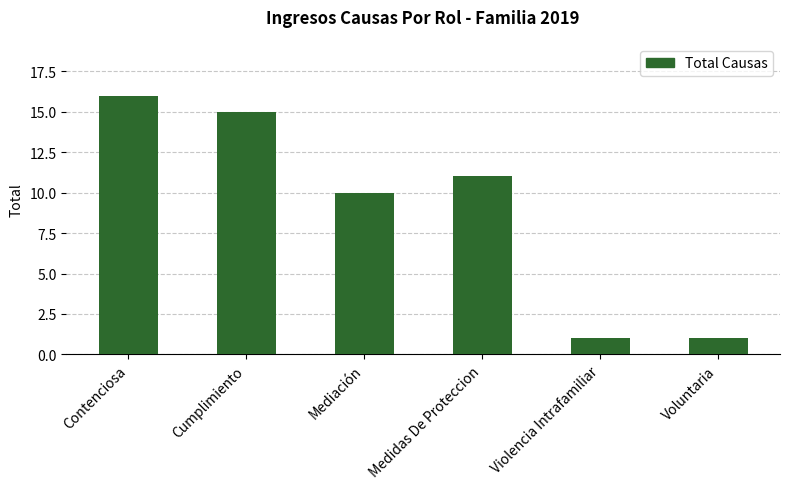

What is the maximum value shown in the chart?

16